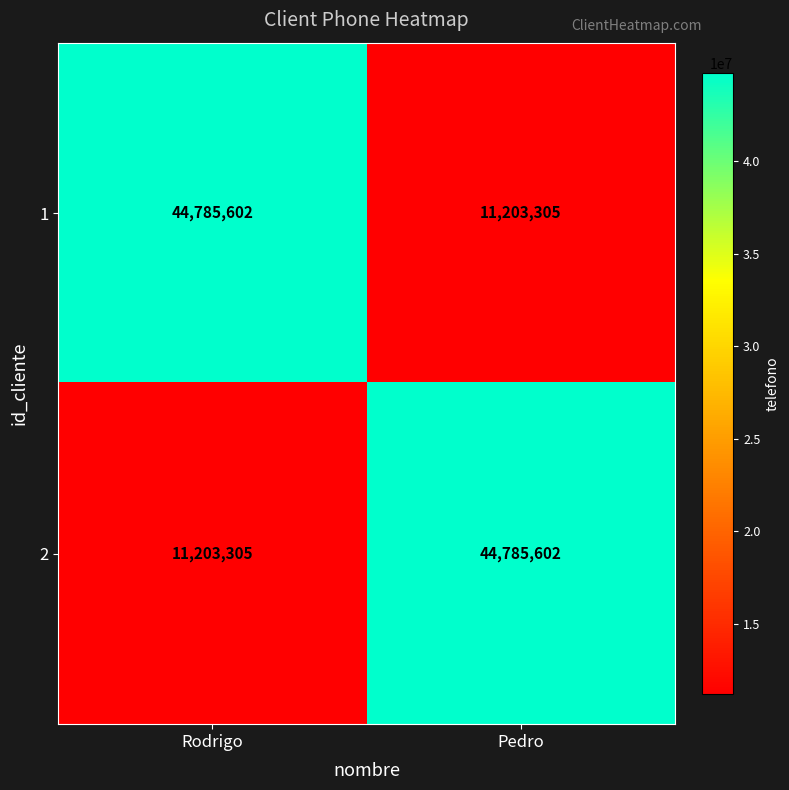

What is the sum of all 1 values?

55988907